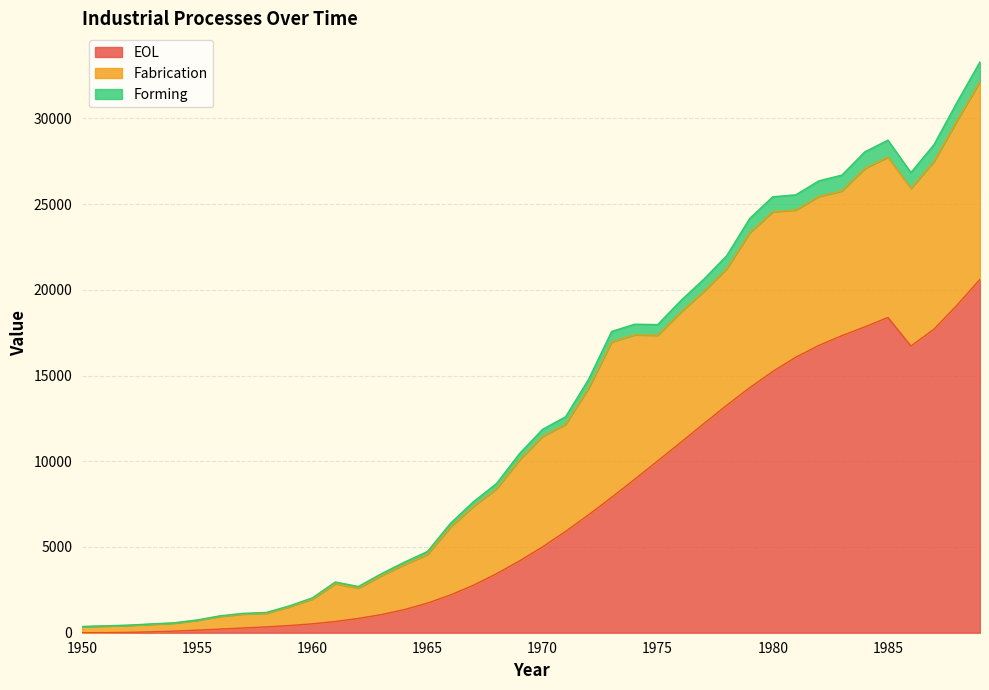

Does the chart display data point markers on the line(s)?

No